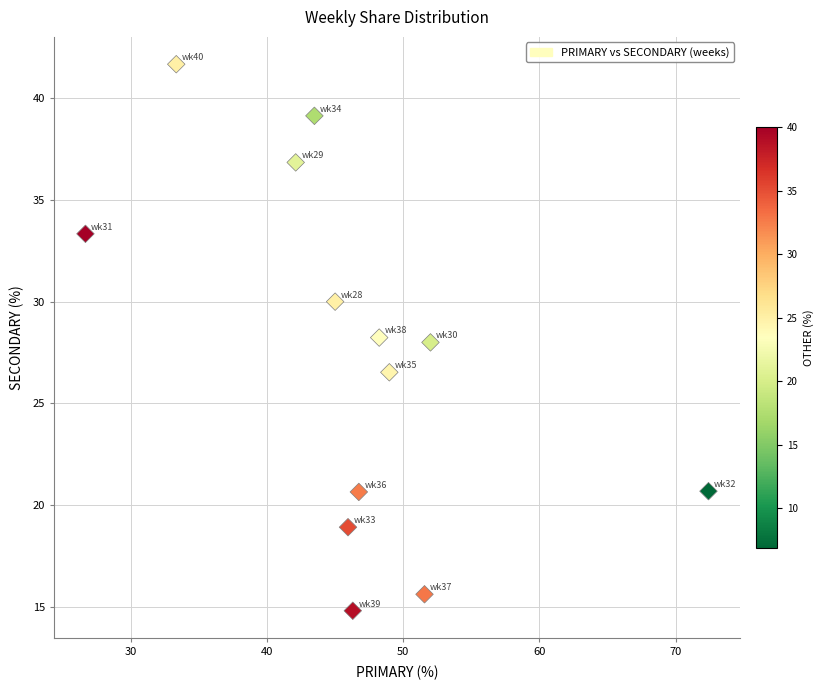

What is the range of Y values (max minus min)?

26.9